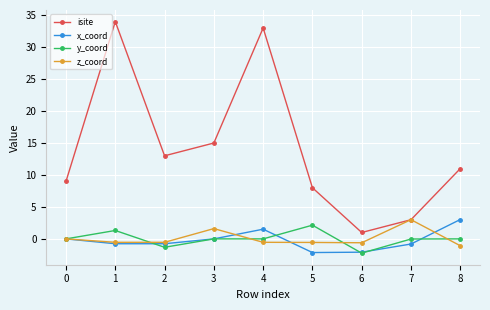

What is the sum of all z_coord values?

0.8